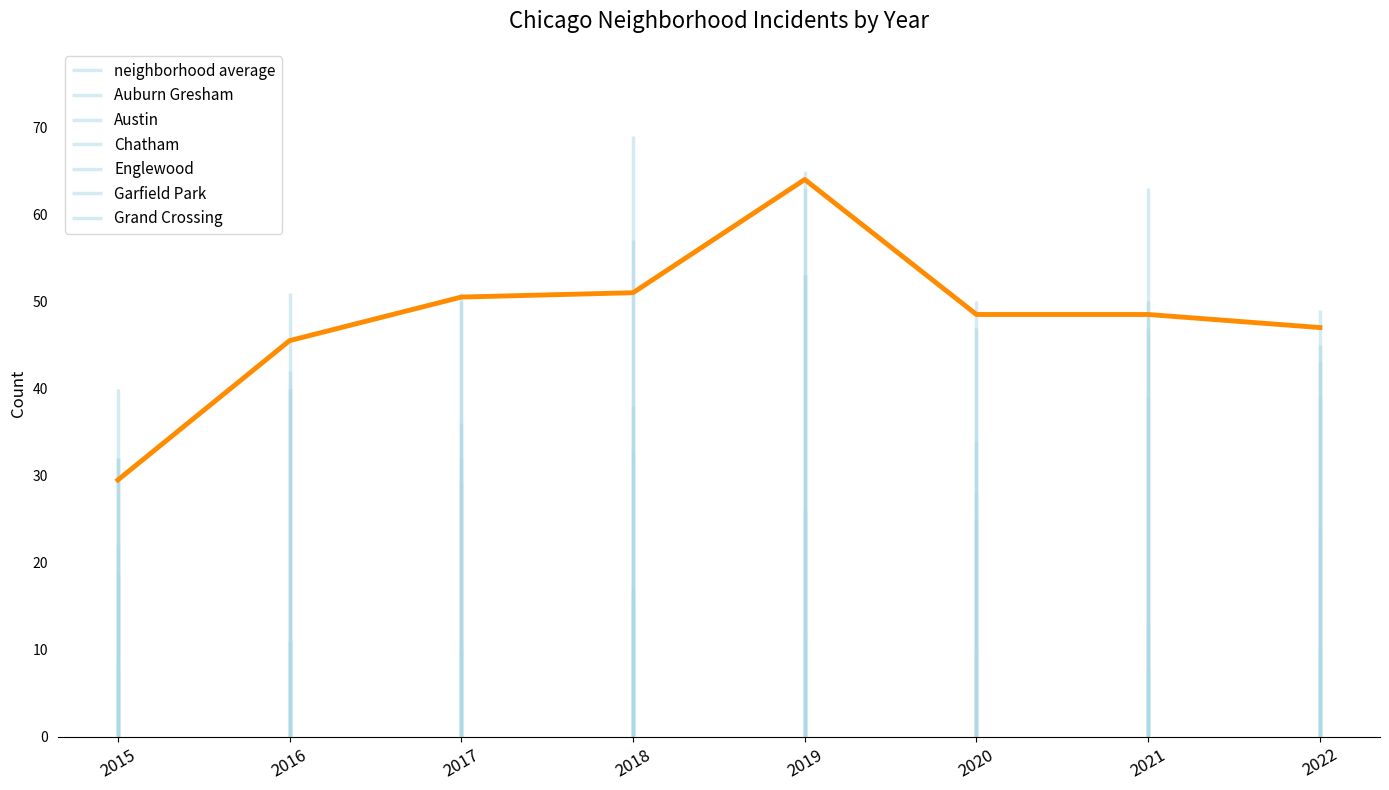

How many interior local valleys does the Garfield Park series have?

1